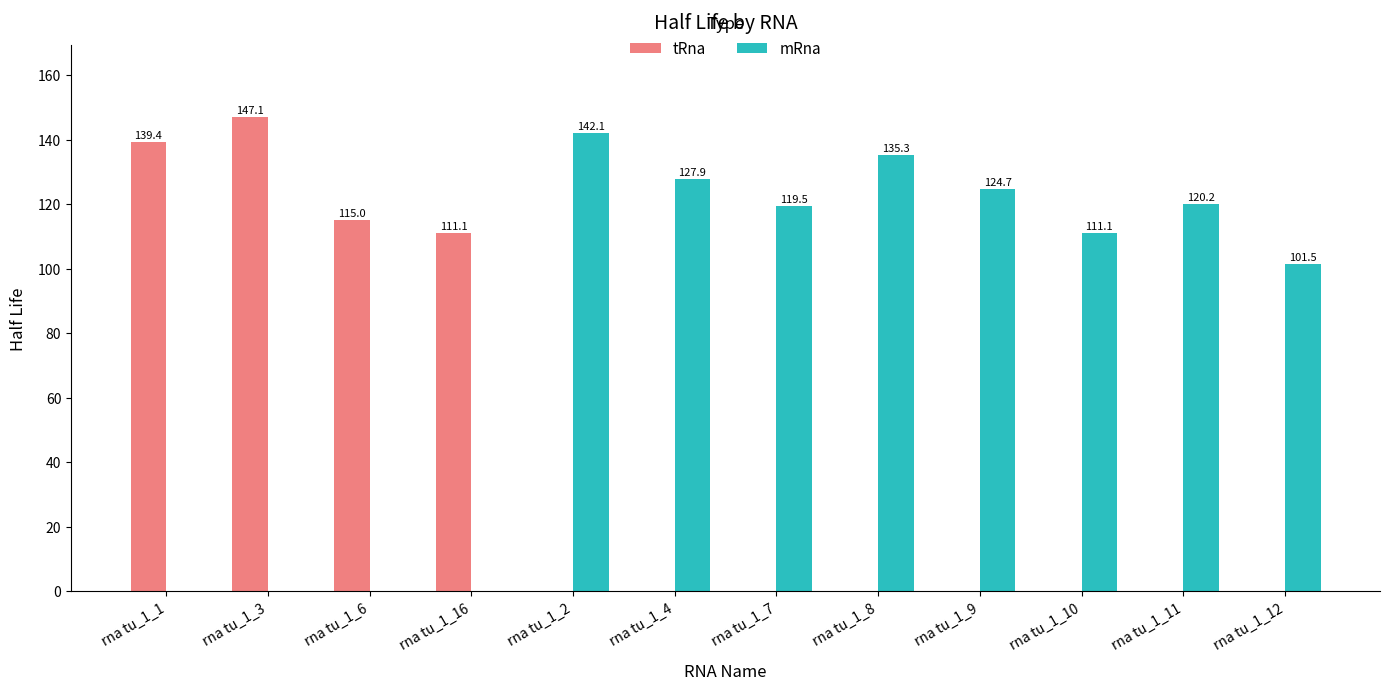

Which series changed the most between rna tu_1_3 and rna tu_1_6?

tRna